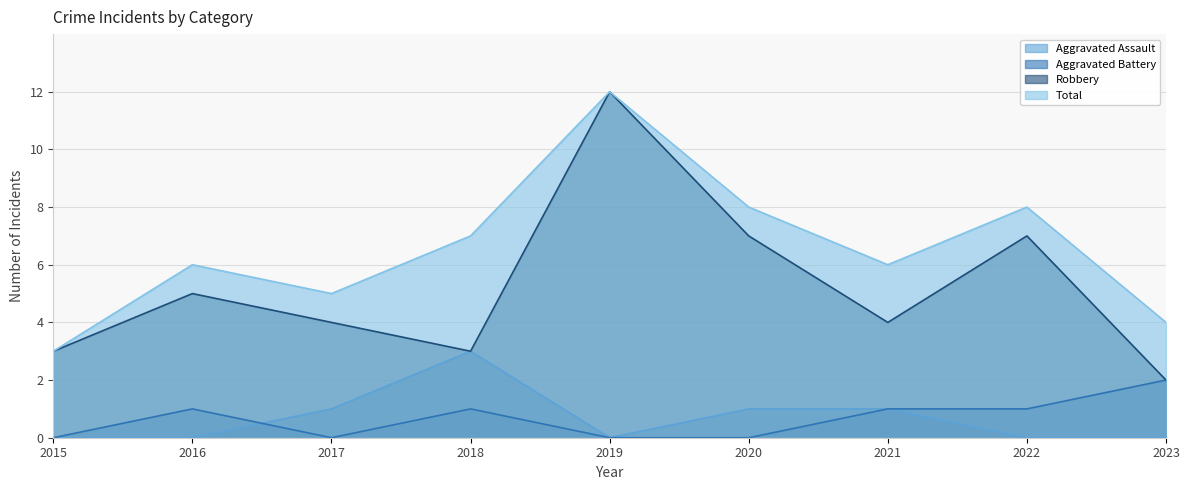

How many data points does each series have?

9